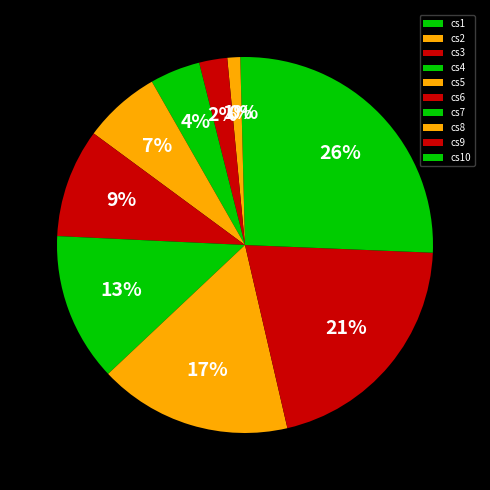

What percentage is NOT represented by cs6?

90.6%